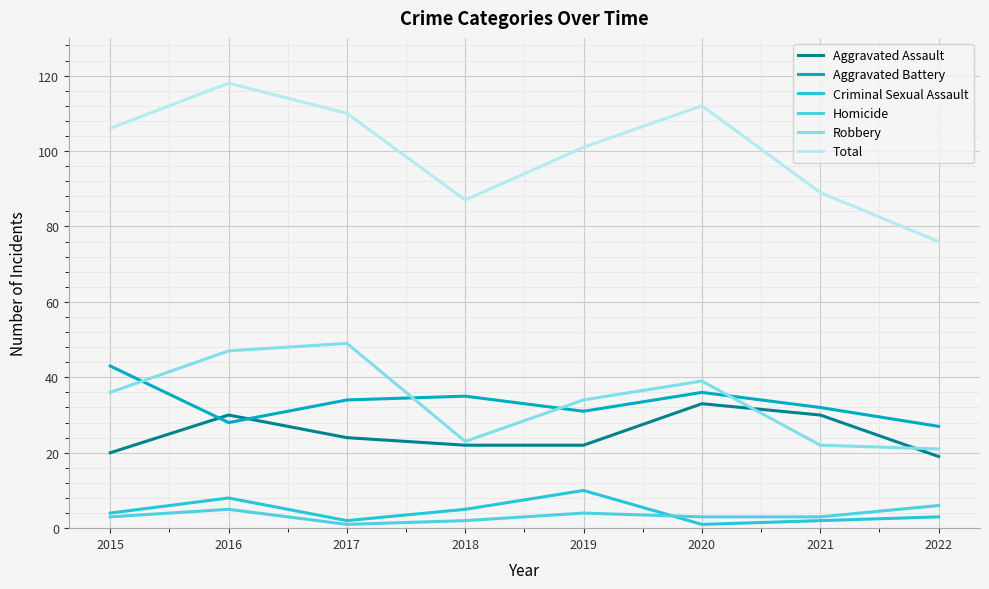

Reading left to right, extract all data points from this chart.

Aggravated Assault: 2015=20	2016=30	2017=24	2018=22	2019=22	2020=33	2021=30	2022=19
Aggravated Battery: 2015=43	2016=28	2017=34	2018=35	2019=31	2020=36	2021=32	2022=27
Criminal Sexual Assault: 2015=4	2016=8	2017=2	2018=5	2019=10	2020=1	2021=2	2022=3
Homicide: 2015=3	2016=5	2017=1	2018=2	2019=4	2020=3	2021=3	2022=6
Robbery: 2015=36	2016=47	2017=49	2018=23	2019=34	2020=39	2021=22	2022=21
Total: 2015=106	2016=118	2017=110	2018=87	2019=101	2020=112	2021=89	2022=76